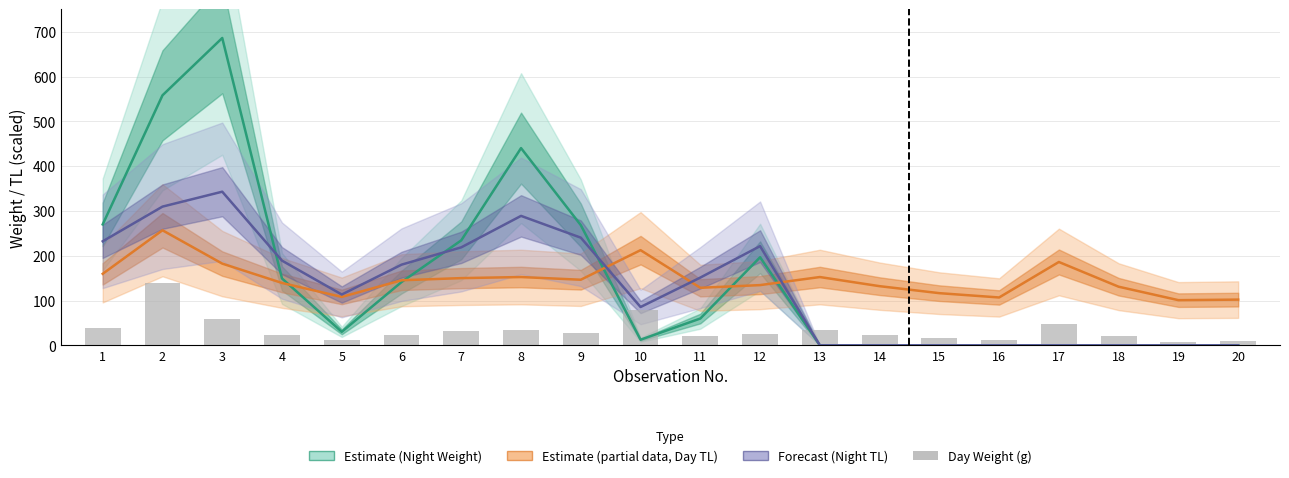

Which has a higher value, 13 or 18?

13